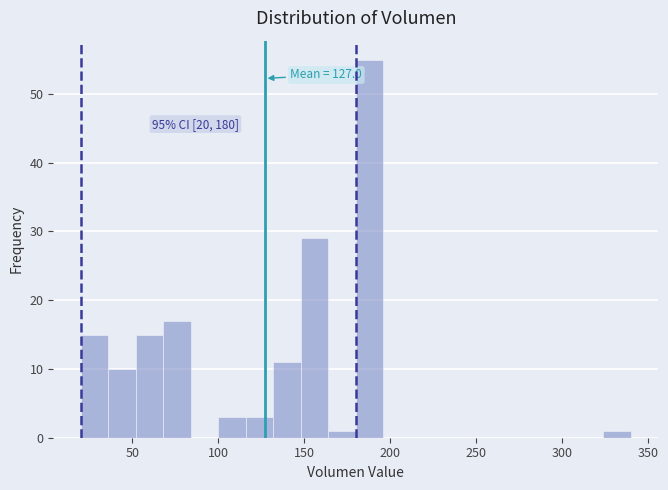

Around what value on the x-axis is the tallest bar? Give the approximate position of its centre, as read against the axis.

190